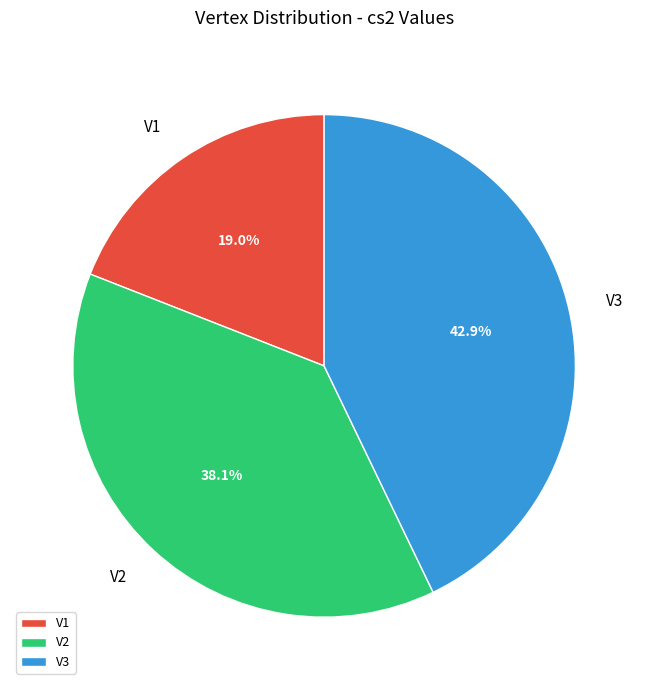

Rank the categories by value from highest to lowest.

V3, V2, V1